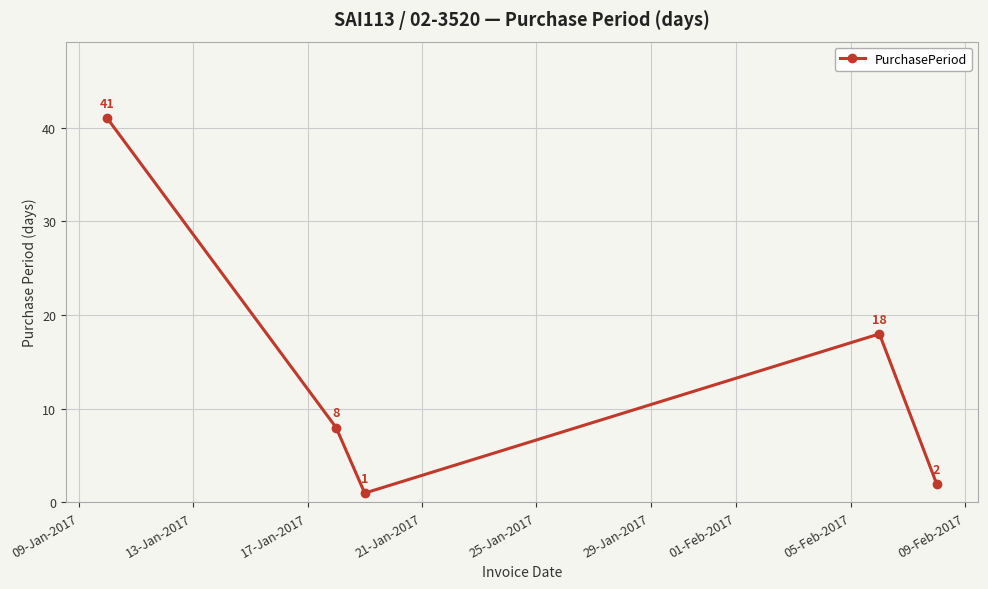

True or false: the data has more than 1 interior local peaks.

False